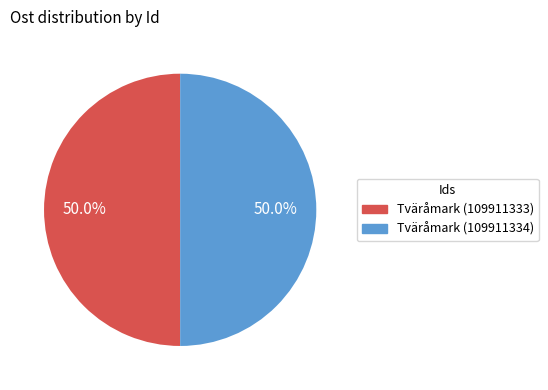

To the nearest percent, what percentage of the pie is Tväråmark (109911333)?

50%